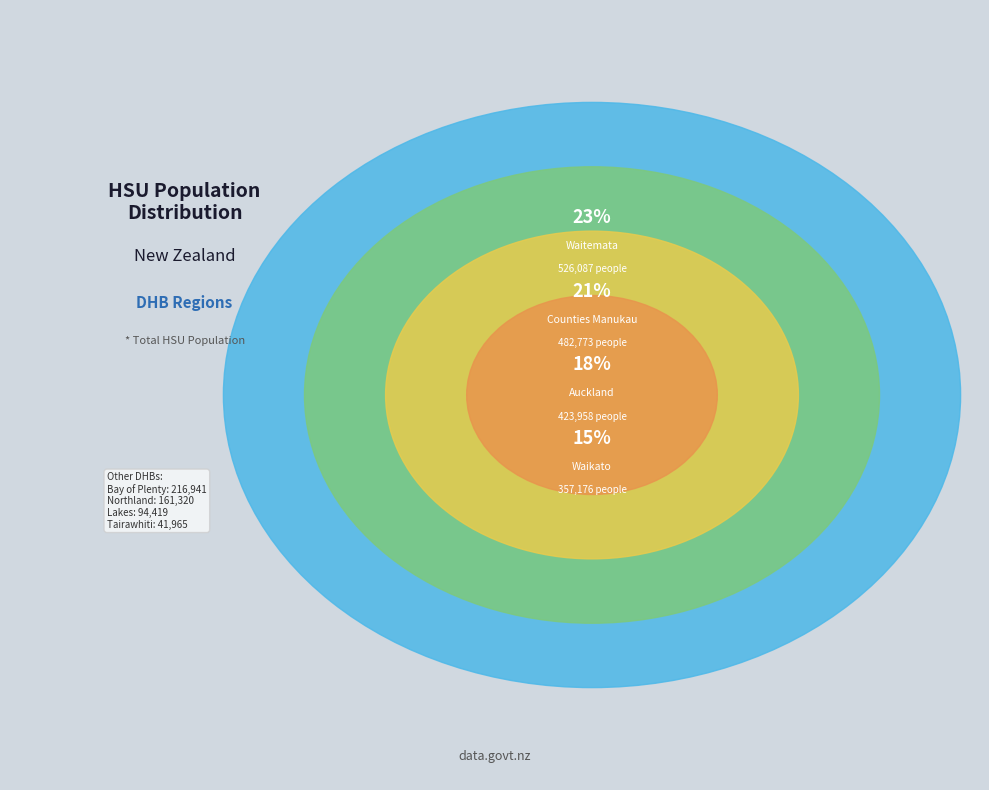

To the nearest percent, what is the difference between the Waikato and Bay of Plenty slice percentages?

6%